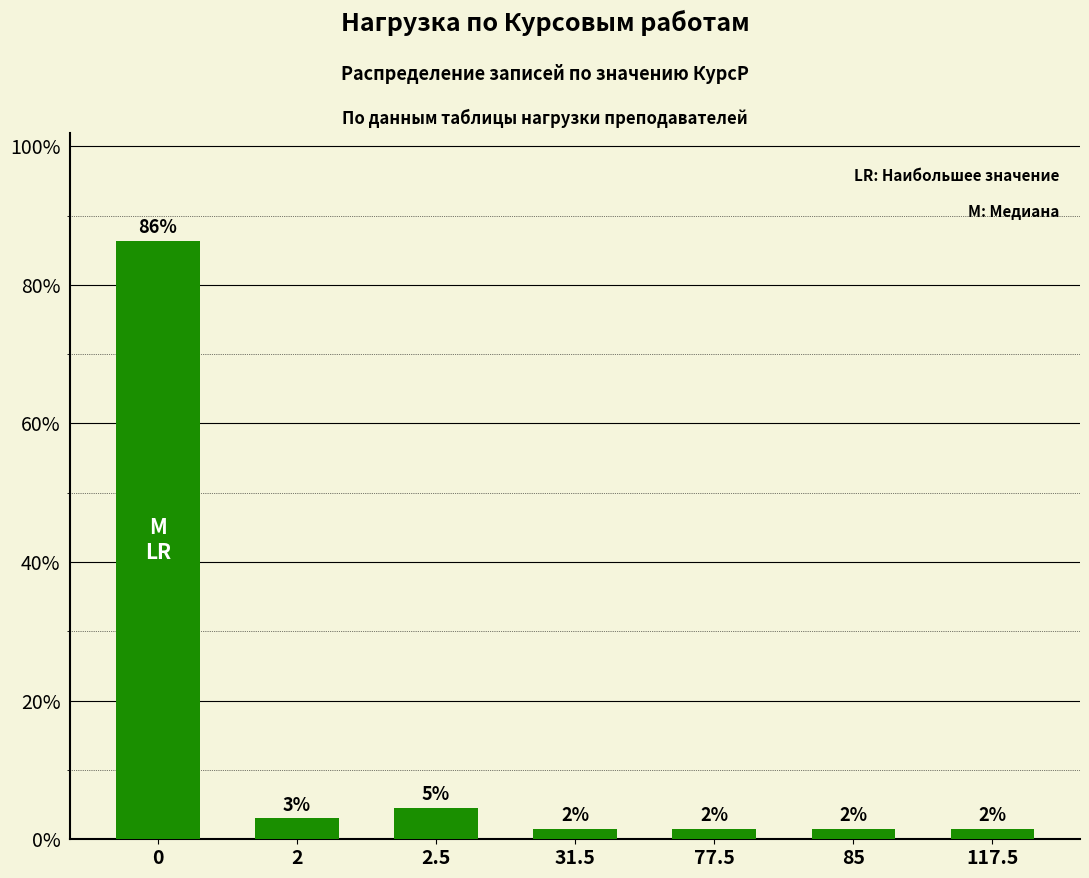

What is the label of the 2nd bar from the left?

2